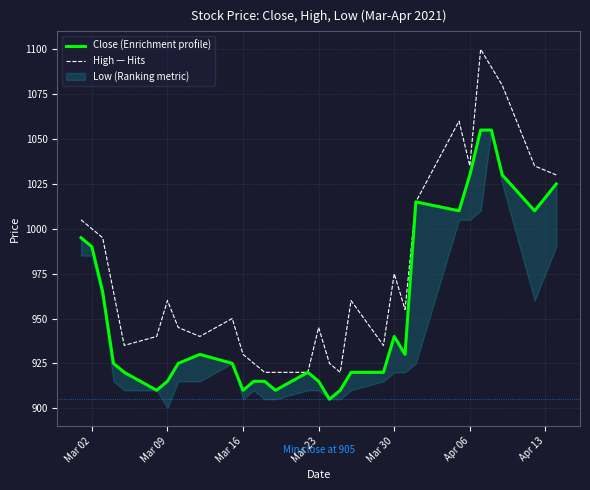

What is the minimum value for High — Hits?

920